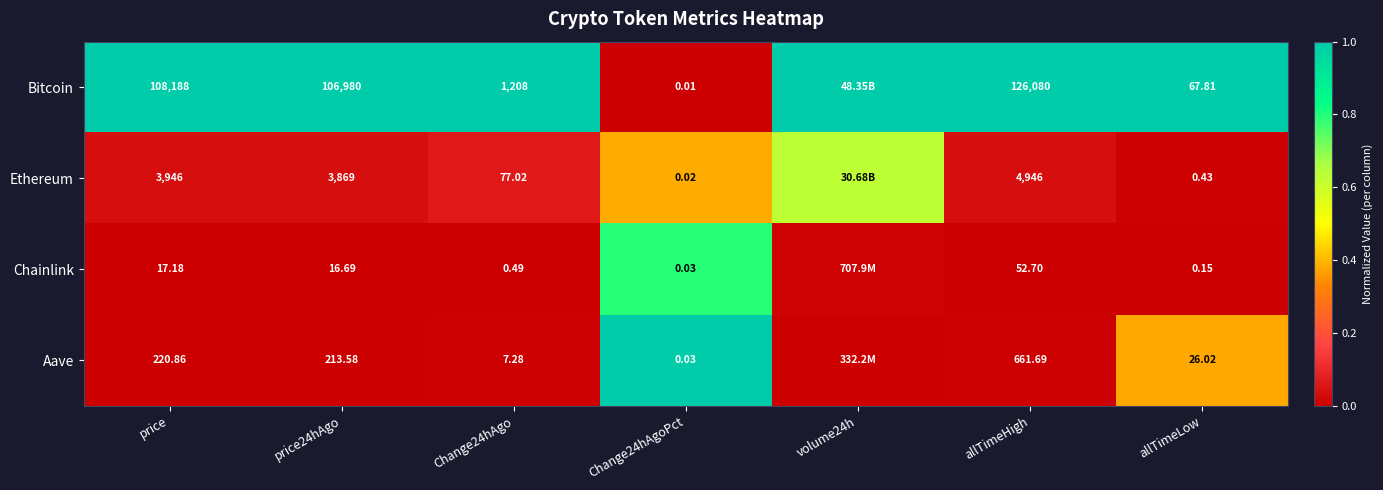

Which series changed the most between price24hAgo and allTimeHigh?

Bitcoin